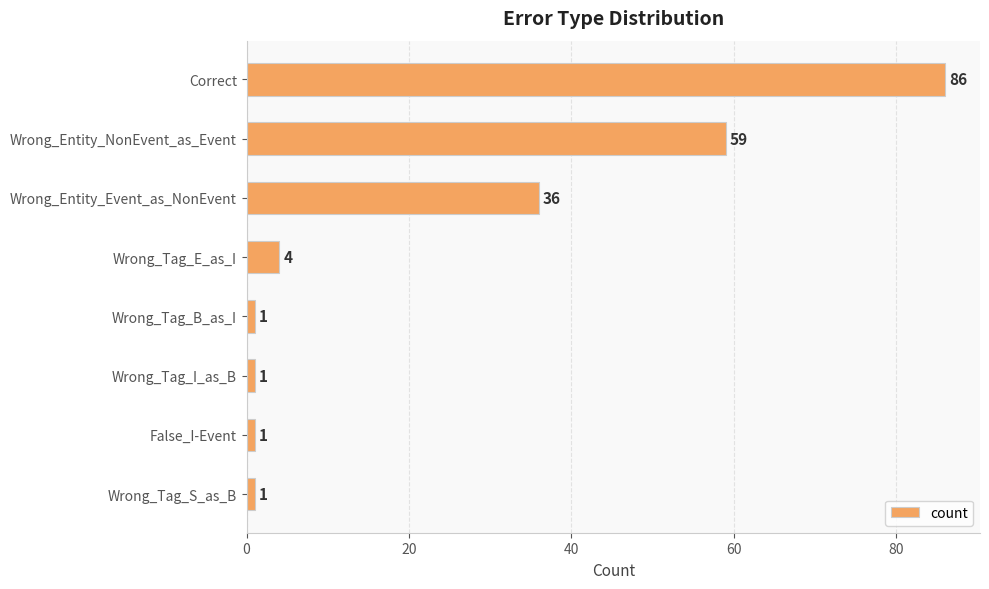

The value at Wrong_Entity_Event_as_NonEvent is 36. True or false?

True